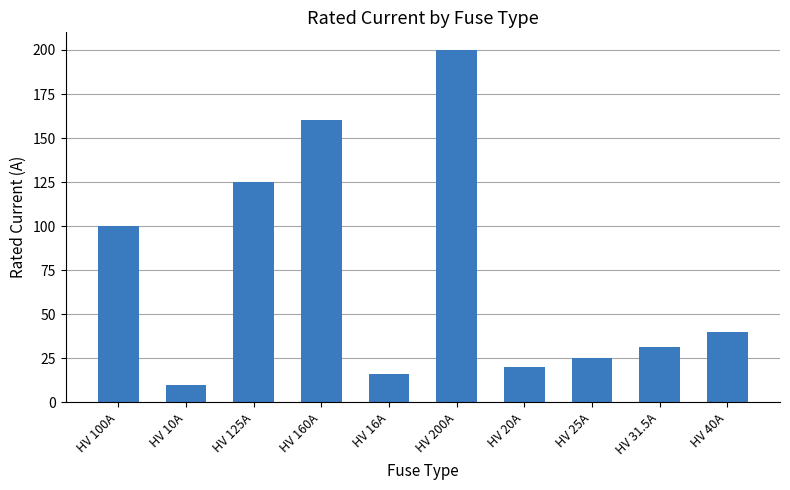

List the labels in order of value, smallest first.

HV 10A, HV 16A, HV 20A, HV 25A, HV 31.5A, HV 40A, HV 100A, HV 125A, HV 160A, HV 200A